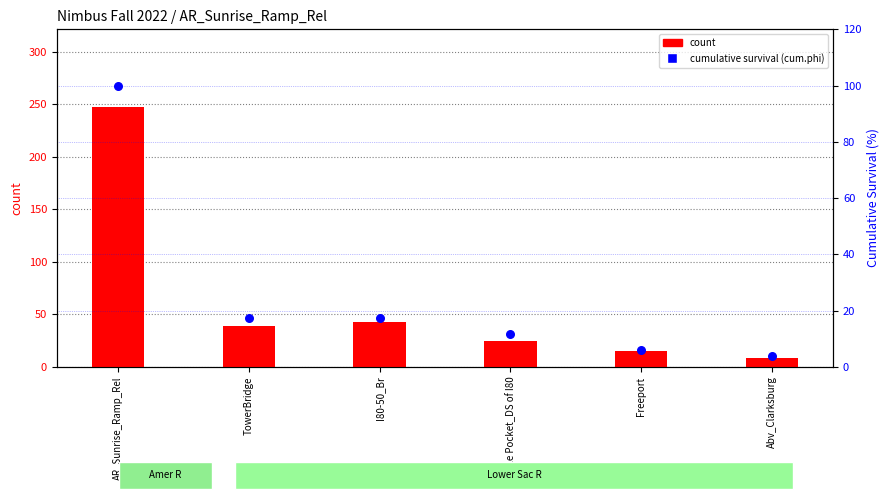

Which series has the largest Y range (max minus min)?

count